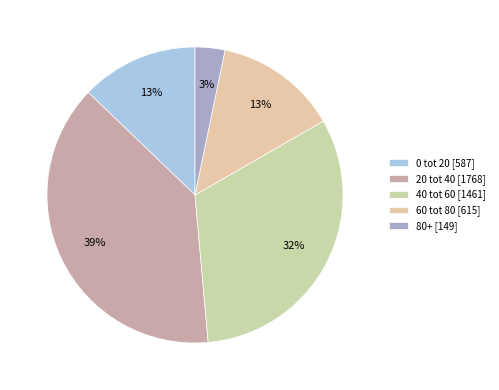

How many slices are in this pie chart?

5